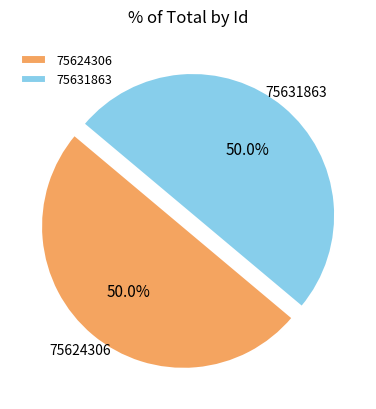

Approximately how many times larger is the value at 75624306 compared to 75631863?

1.0